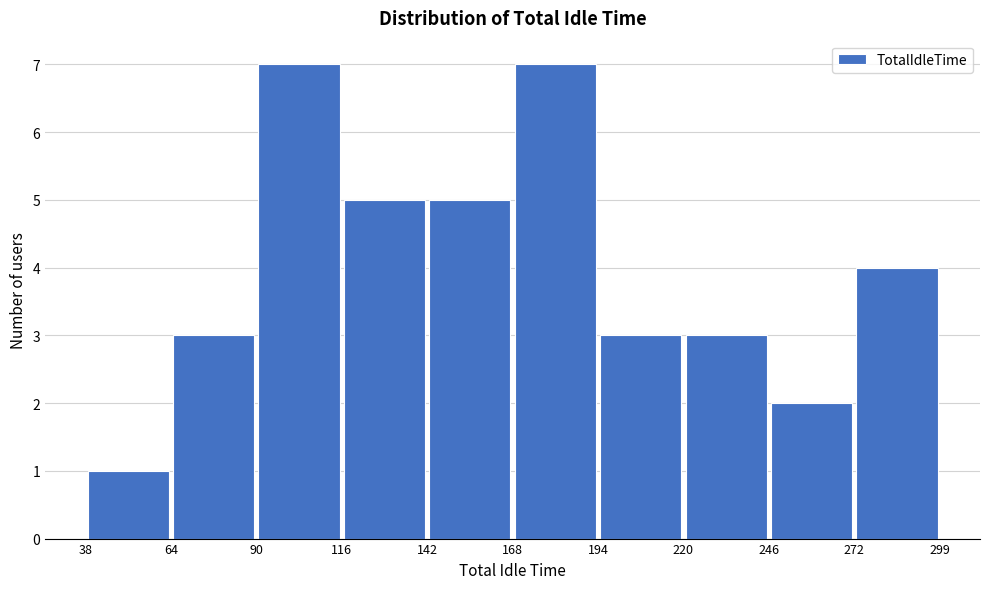

Reading left to right, transcribe this chart: for each bar, give the range it covers on the x-axis and its height. The values are not printed on the chart, so give them approximately, as read against the axis.

38 to 64: 1
64 to 90: 3
90 to 116: 7
116 to 142: 5
142 to 168: 5
168 to 194: 7
194 to 220: 3
220 to 246: 3
246 to 272: 2
272 to 299: 4